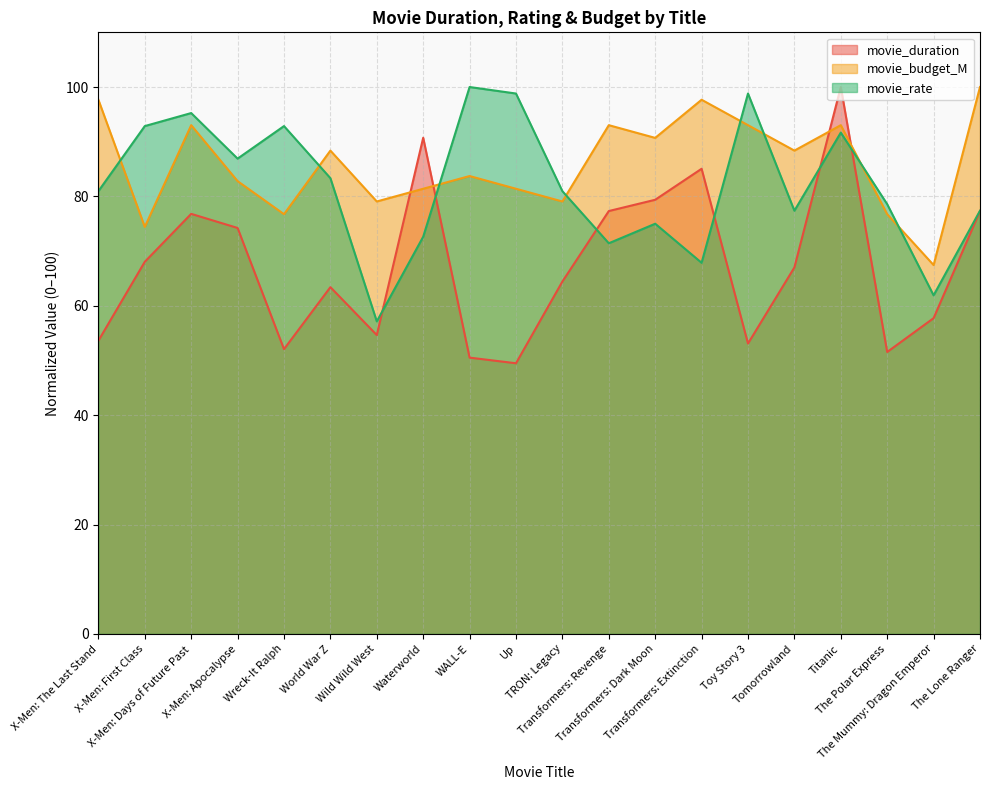

Does the chart display data point markers on the line(s)?

No